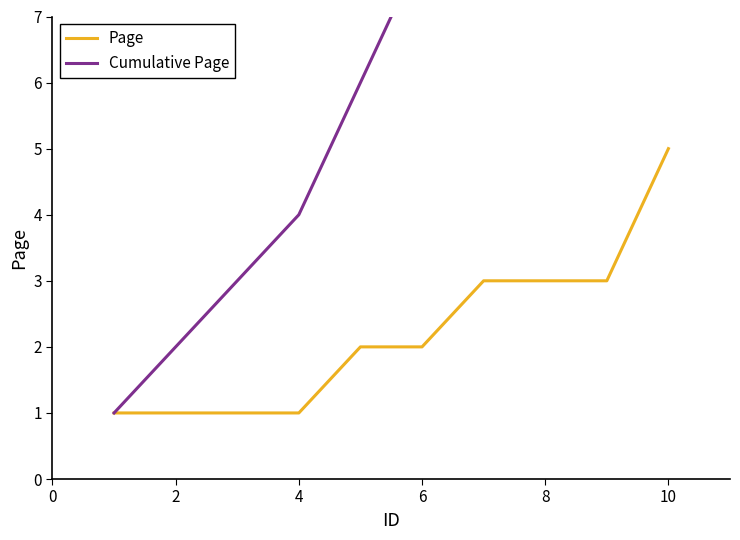

What is the maximum value for Page?

5